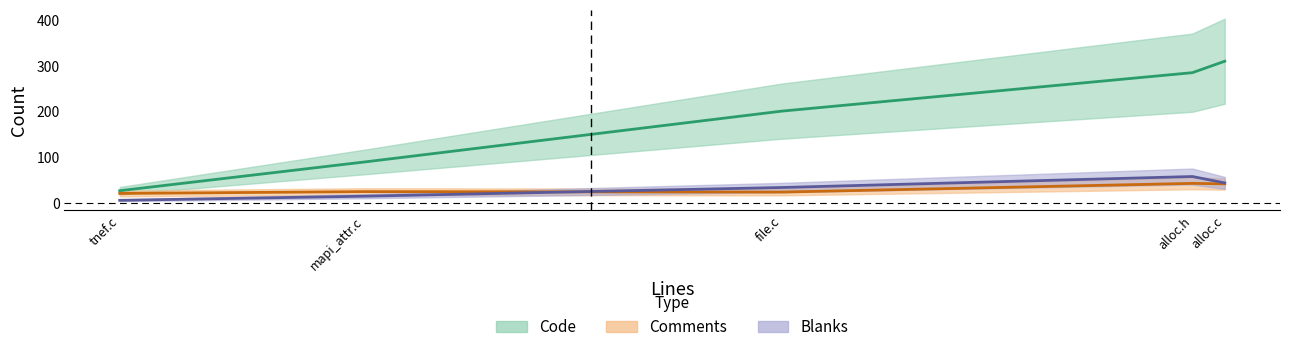

What is the highest value of the Code series?

310